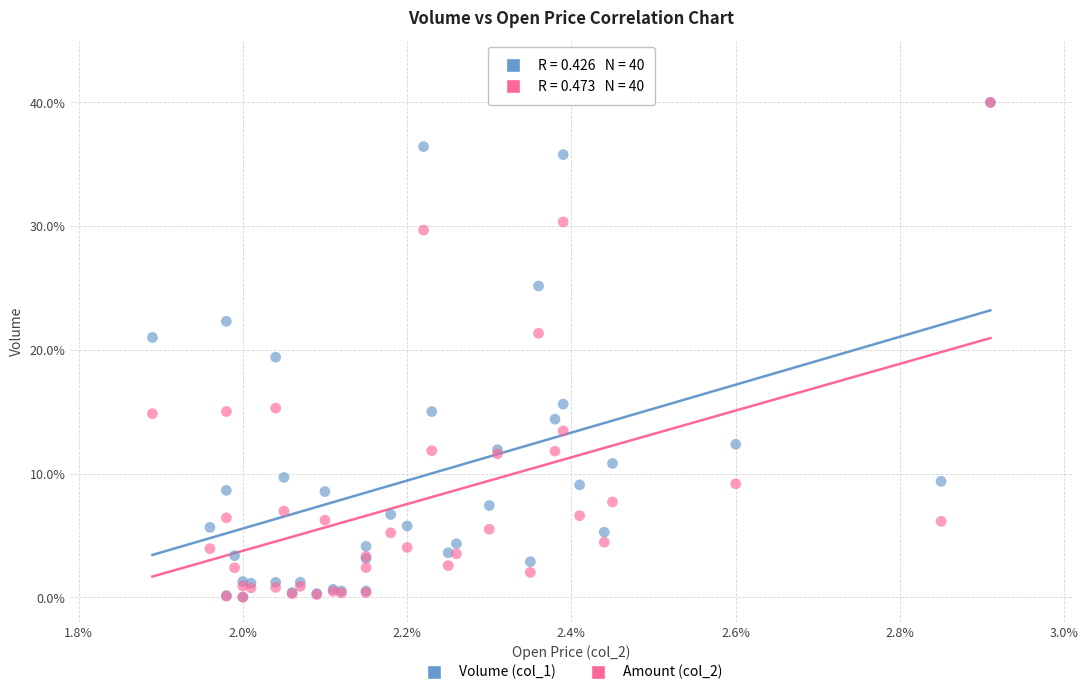

What are all the series names shown in the legend?

Volume (col_1), Amount (col_2)